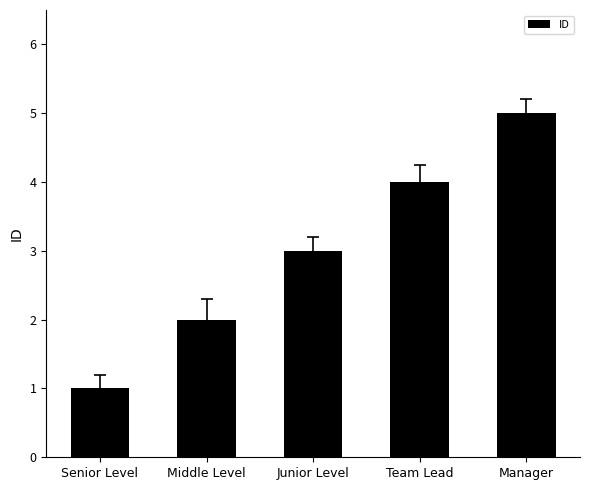

Are the bars grouped side by side (vs. stacked)?

No